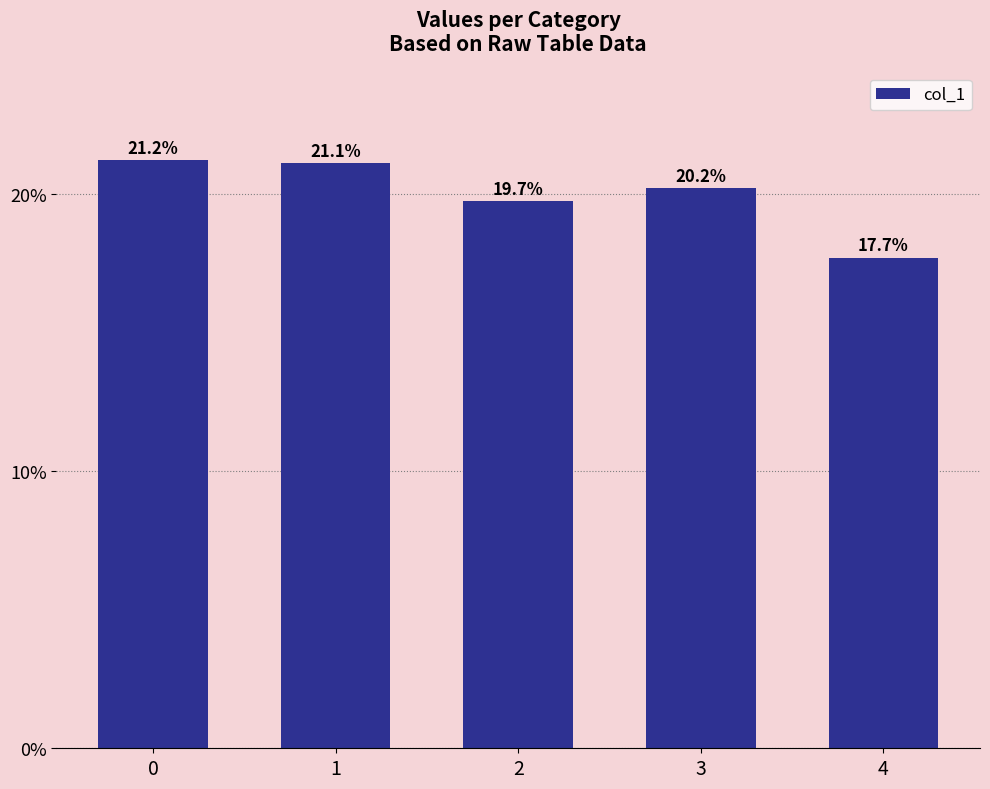

Are the bars horizontal?

No